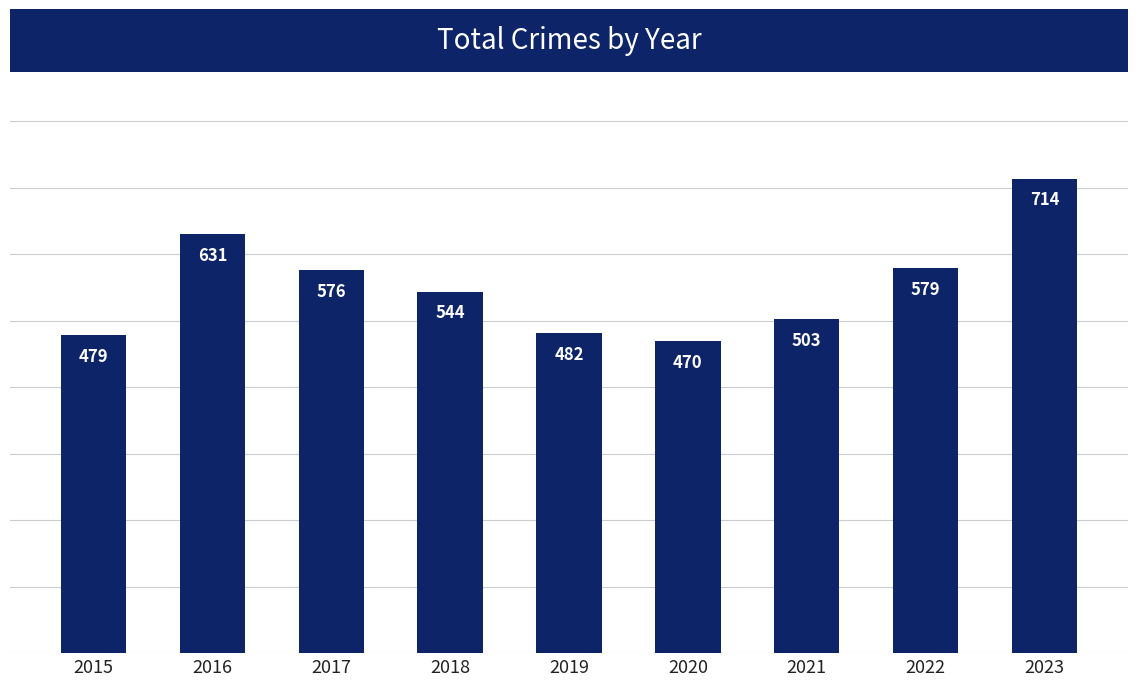

Which has a higher value, 2016 or 2022?

2016